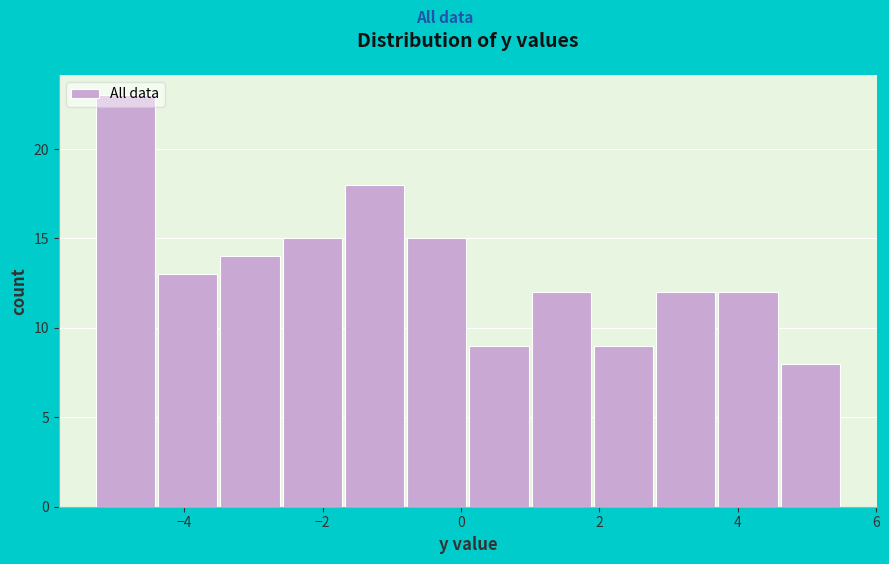

Which range on the x-axis has the tallest bar?

-5.3 to -4.4